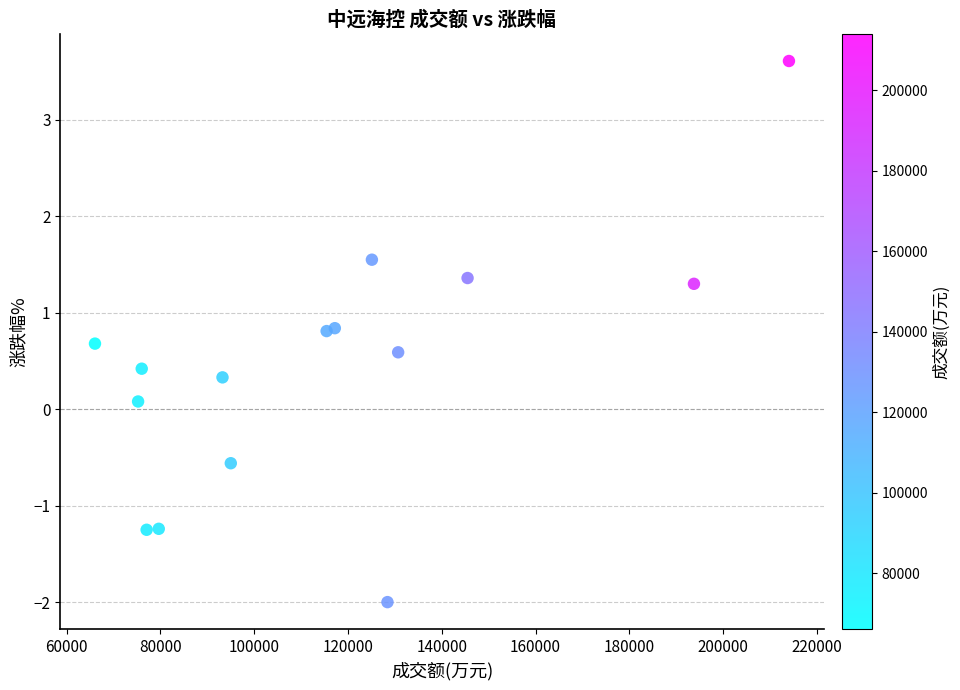

What is the range of X values (max minus min)?

147988.0